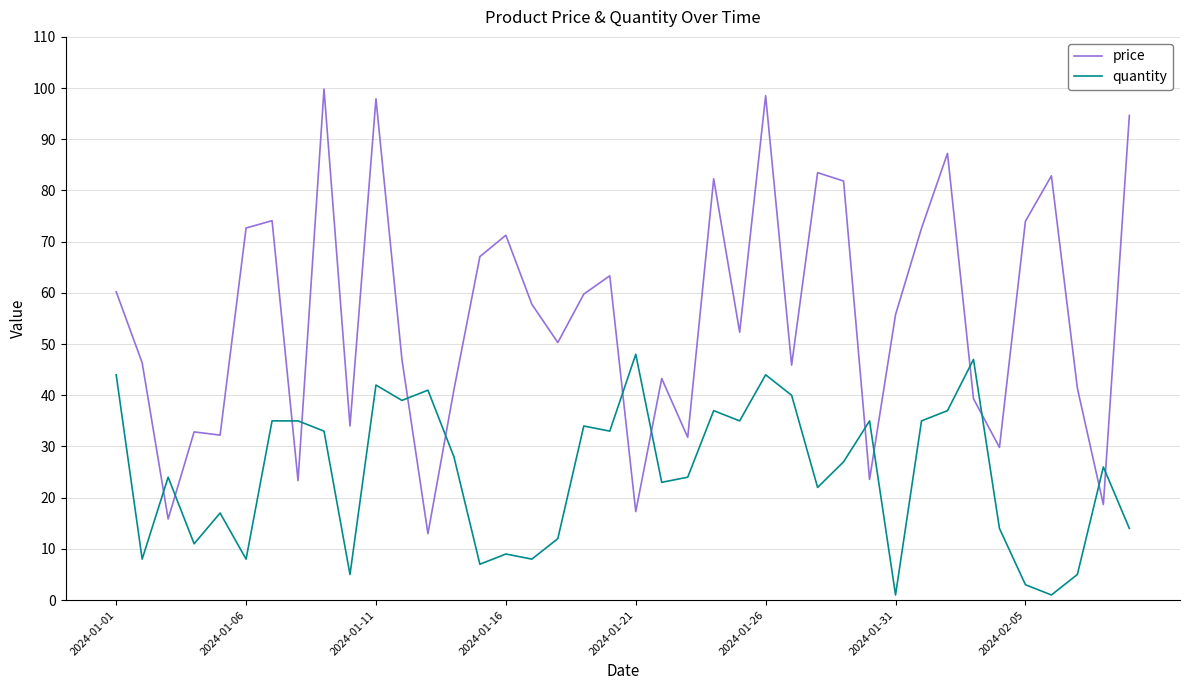

Which series has the widest spread of values?

price